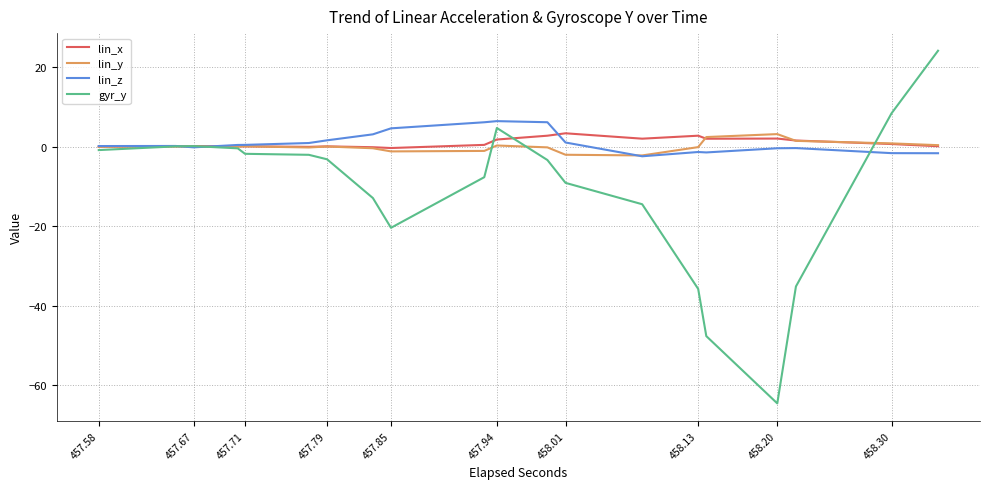

What is the highest value of the lin_y series?

3.2